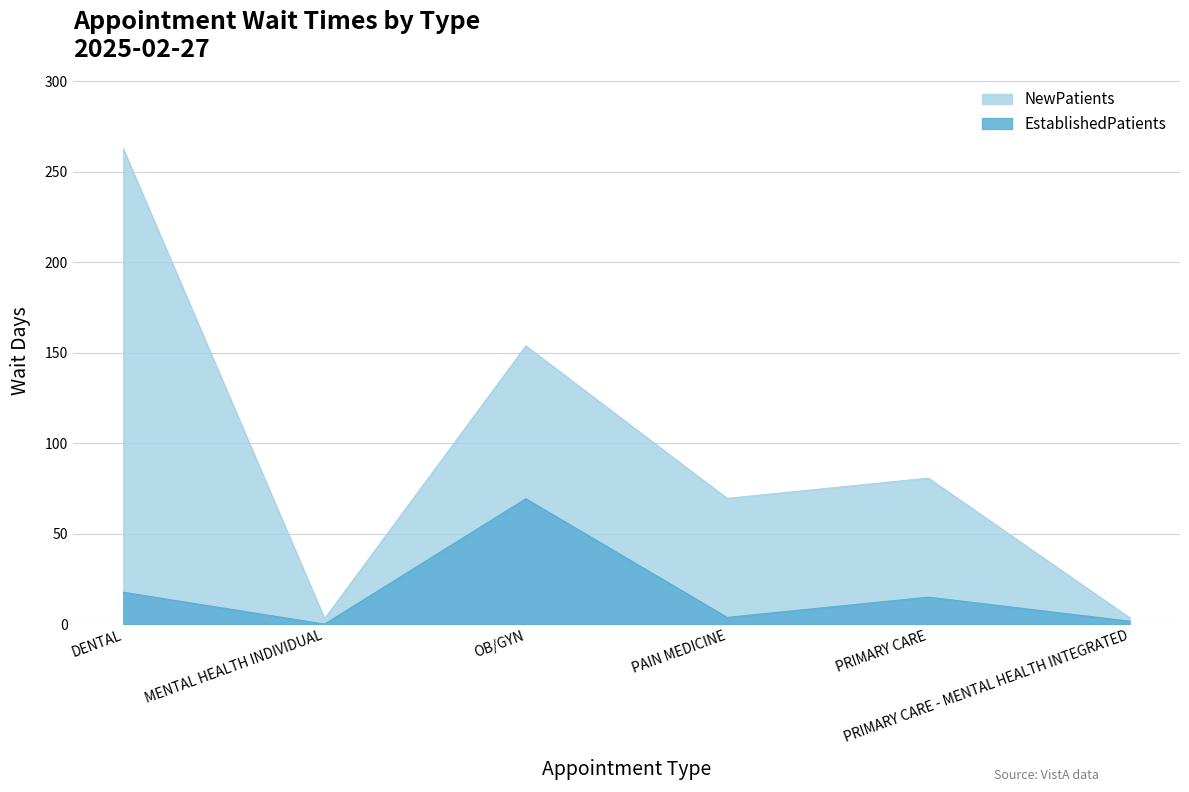

Where does the EstablishedPatients series first go above 14?

DENTAL